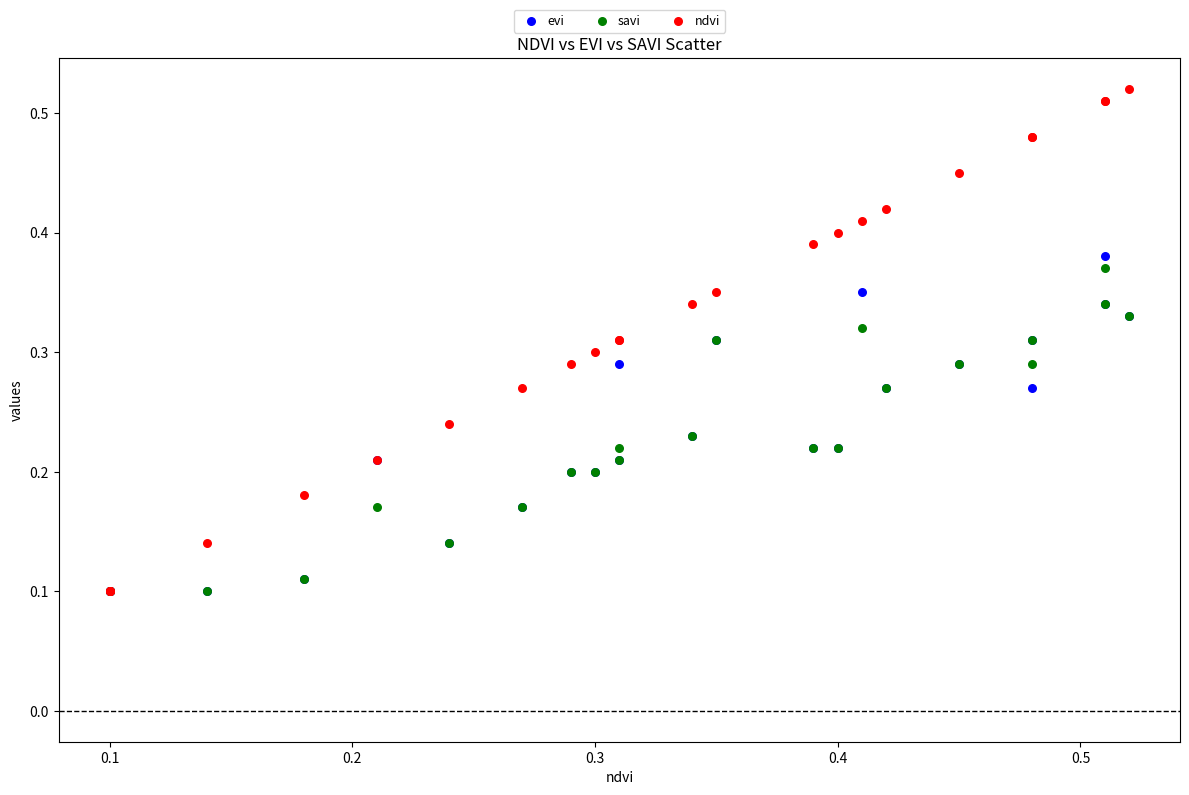

What are all the series names shown in the legend?

evi, savi, ndvi